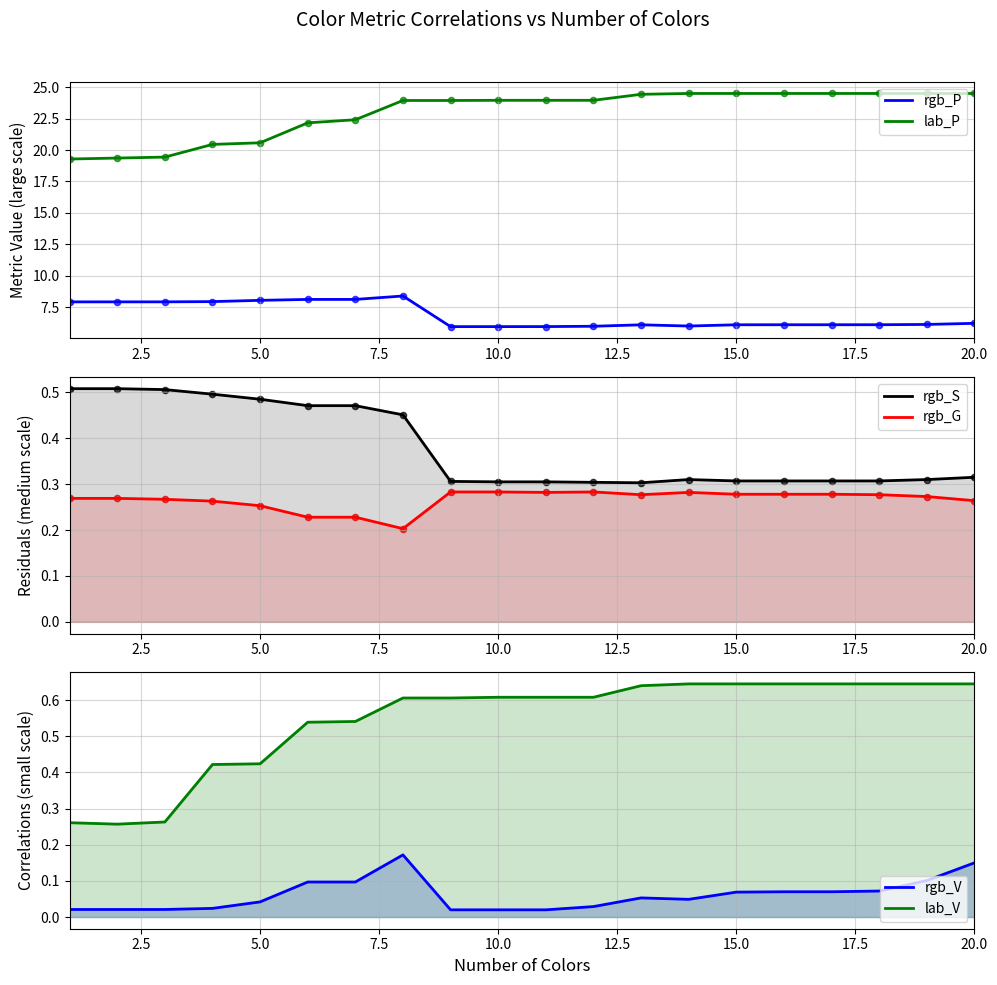

Which series has the widest spread of Y values?

lab_P